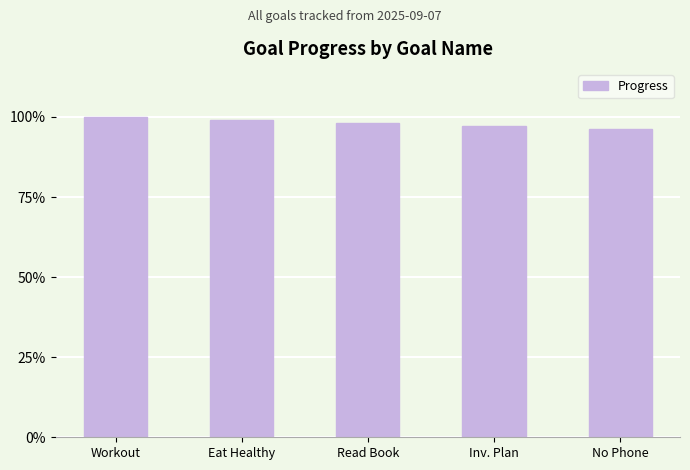

Reading left to right, transcribe all the data shown in this chart.

Workout=1.0	Eat Healthy=1.0	Read Book=1.0	Inv. Plan=1.0	No Phone=1.0